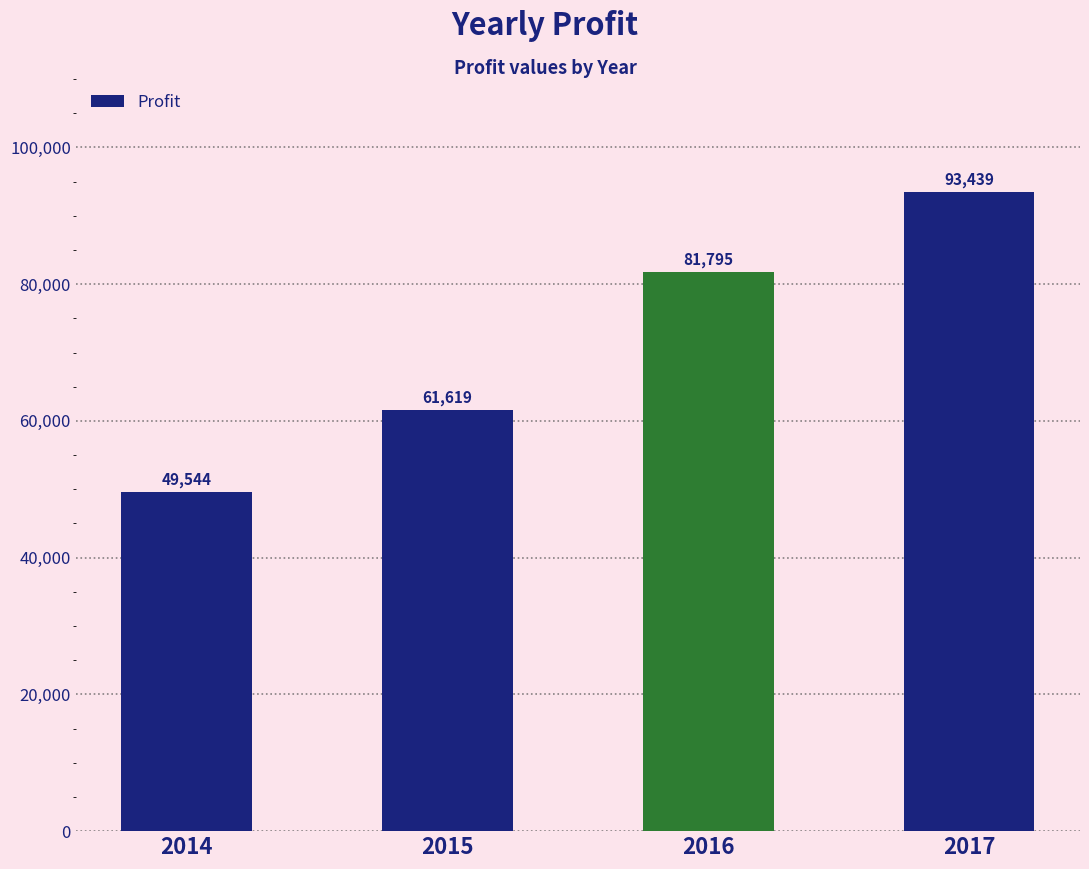

Does the chart contain any negative values?

No